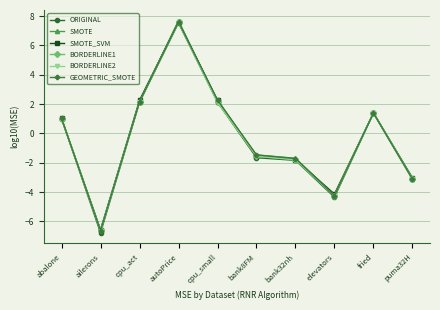

What is the total value across all series at puma32H?

-18.6